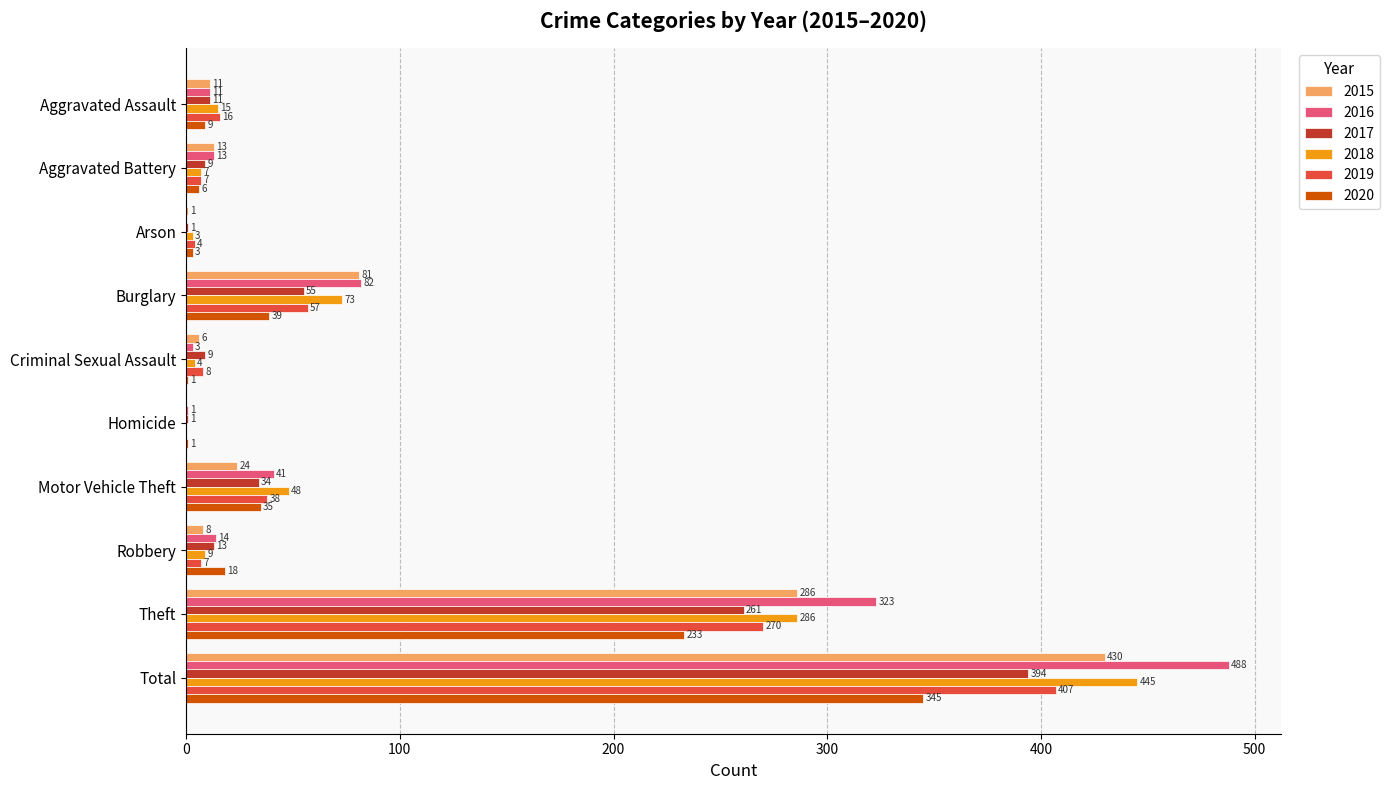

What is the total value across all series at Motor Vehicle Theft?

220